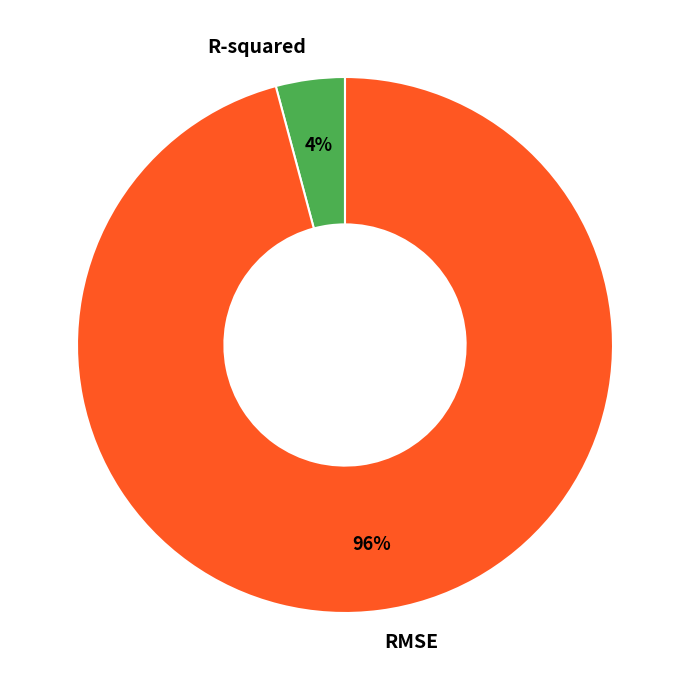

Is R-squared the majority of the pie?

No